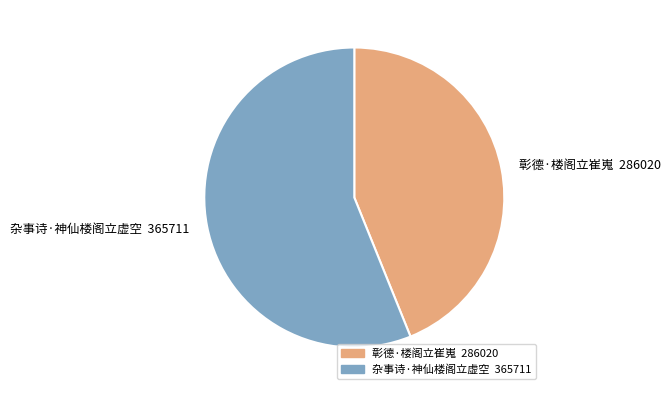

Which has a higher value, 杂事诗·神仙楼阁立虚空 or 彰德·楼阁立崔嵬?

杂事诗·神仙楼阁立虚空